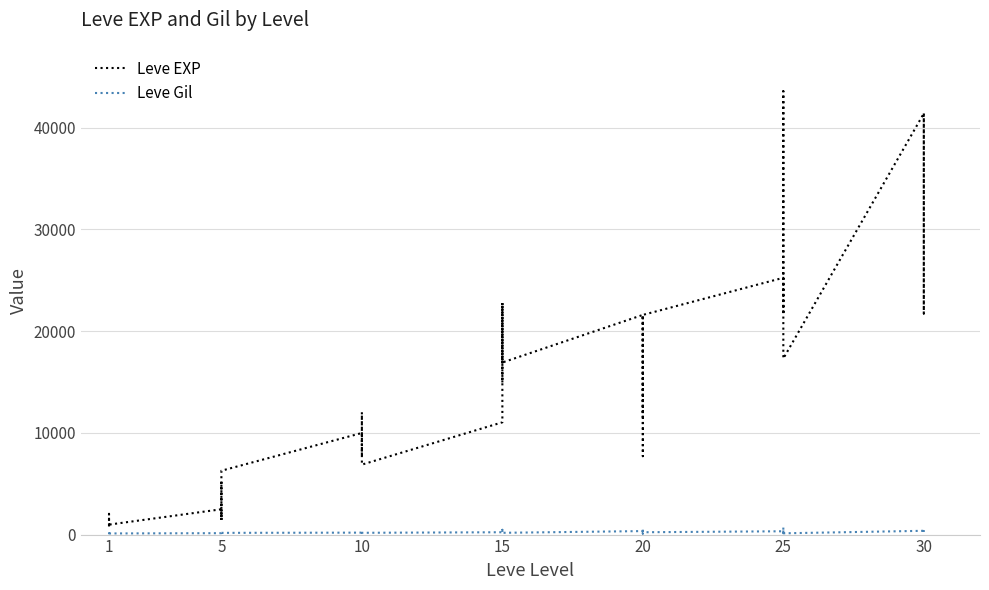

Which has a higher value, 5 or 20?

20